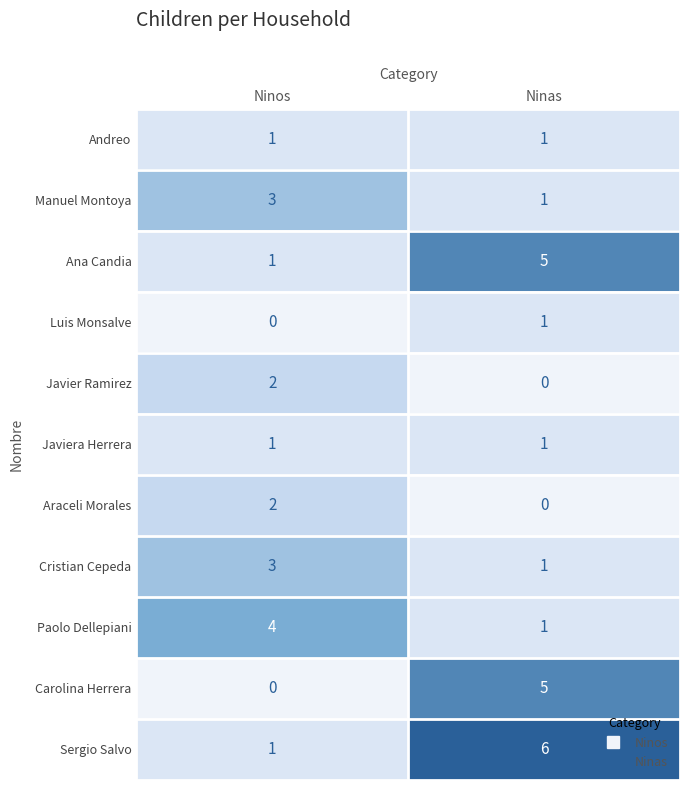

Count the number of data series in this chart.

11